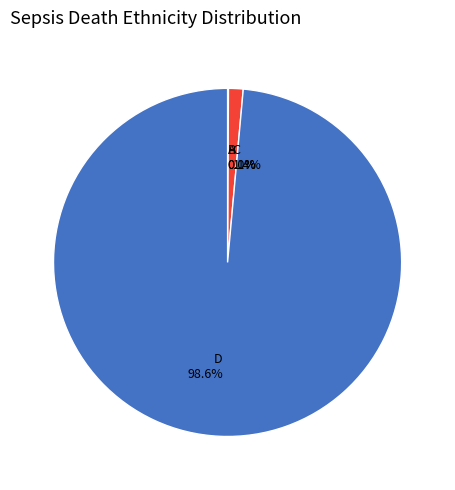

Is there a majority slice in this chart?

Yes